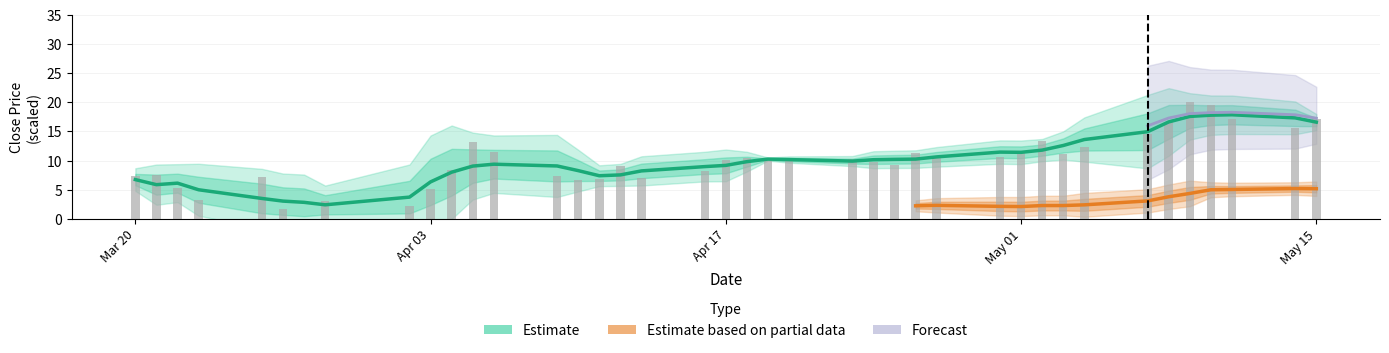

Reading right to left, transcribe all the data shown in this chart.

17.1	15.6	17.1	19.5	20.0	16.7	14.5	12.4	11.1	13.3	11.6	10.5	10.5	11.3	9.2	9.7	10.3	10.2	10.1	10.5	10.1	8.1	7.0	9.1	6.8	6.6	7.4	11.4	13.1	8.3	5.0	2.2	3.1	0.0	1.7	7.1	3.2	5.3	7.5	7.4